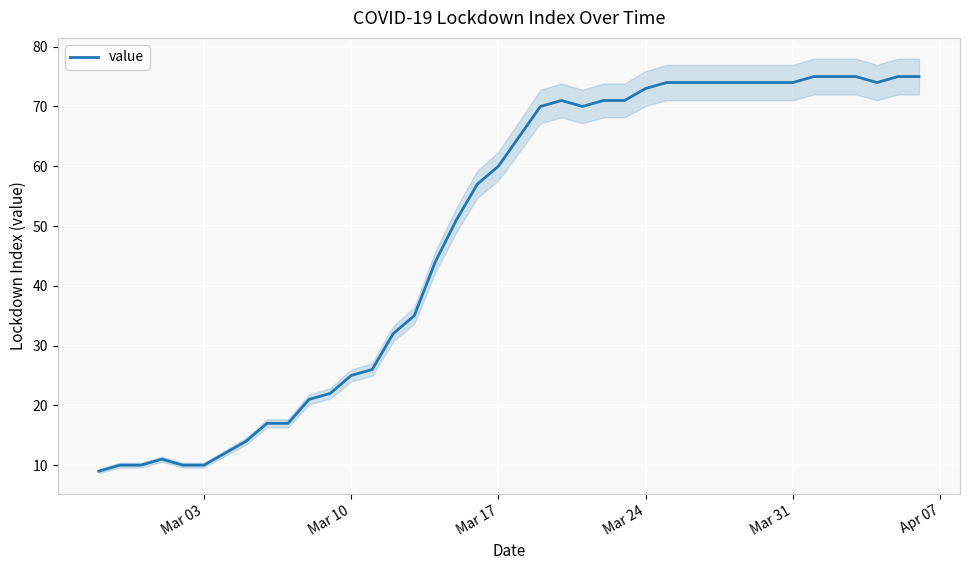

True or false: value has a value of 10 at Mar 03.

True